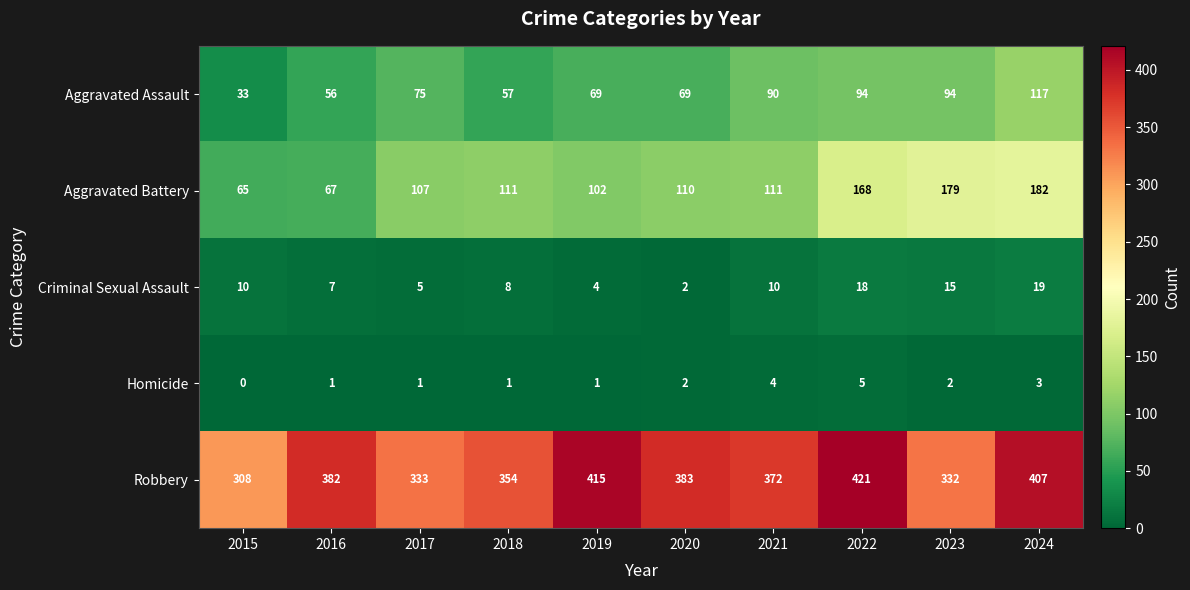

Rank the series by their maximum value, from lowest to highest.

Homicide, Criminal Sexual Assault, Aggravated Assault, Aggravated Battery, Robbery